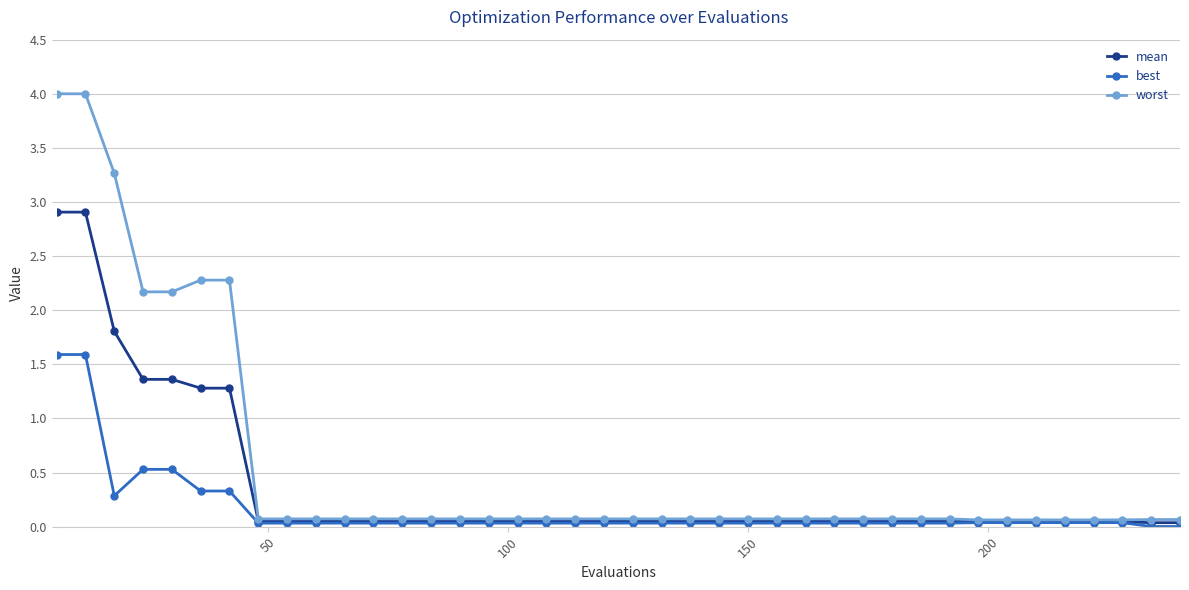

At how many categories does at least one series exceed 1?

7